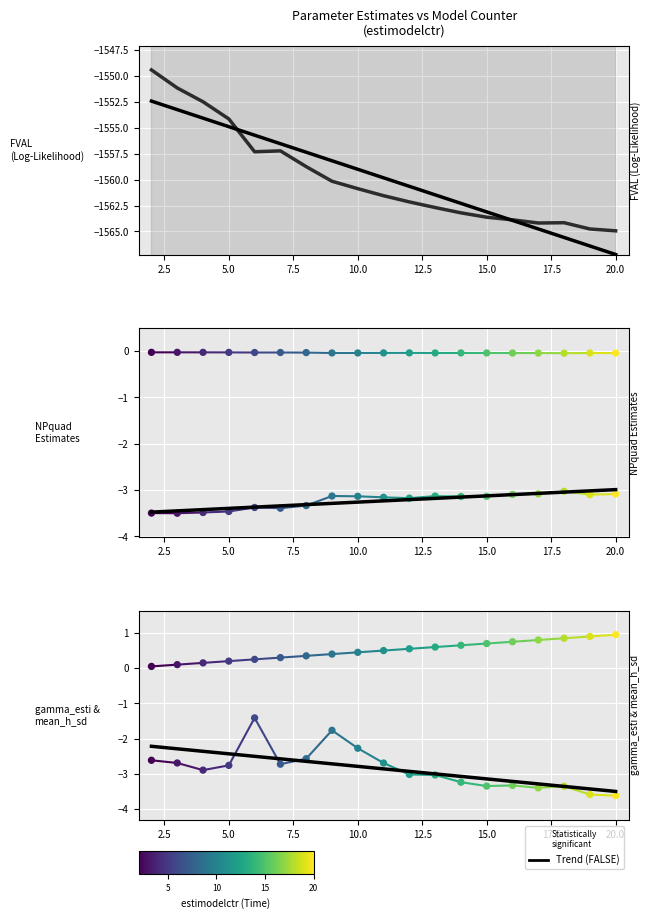

Which series has the widest spread of Y values?

FVAL